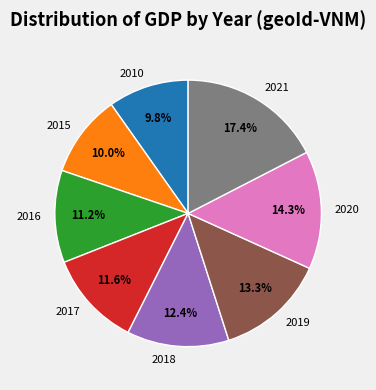

Count the number of slices in the pie.

8